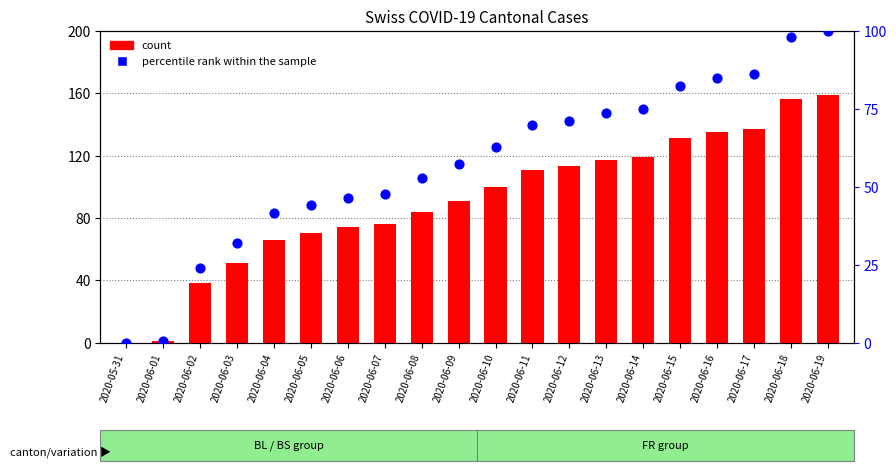

At which category is the sum across all series the highest?

2020-06-19